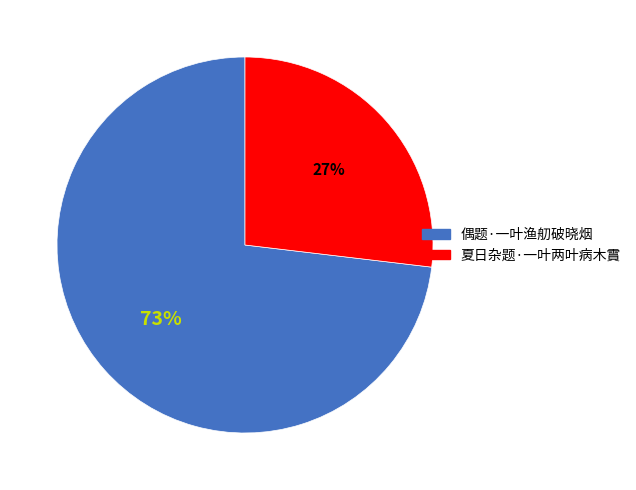

Rank the categories by value from lowest to highest.

夏日杂题·一叶两叶病木霣, 偶题·一叶渔舠破晓烟